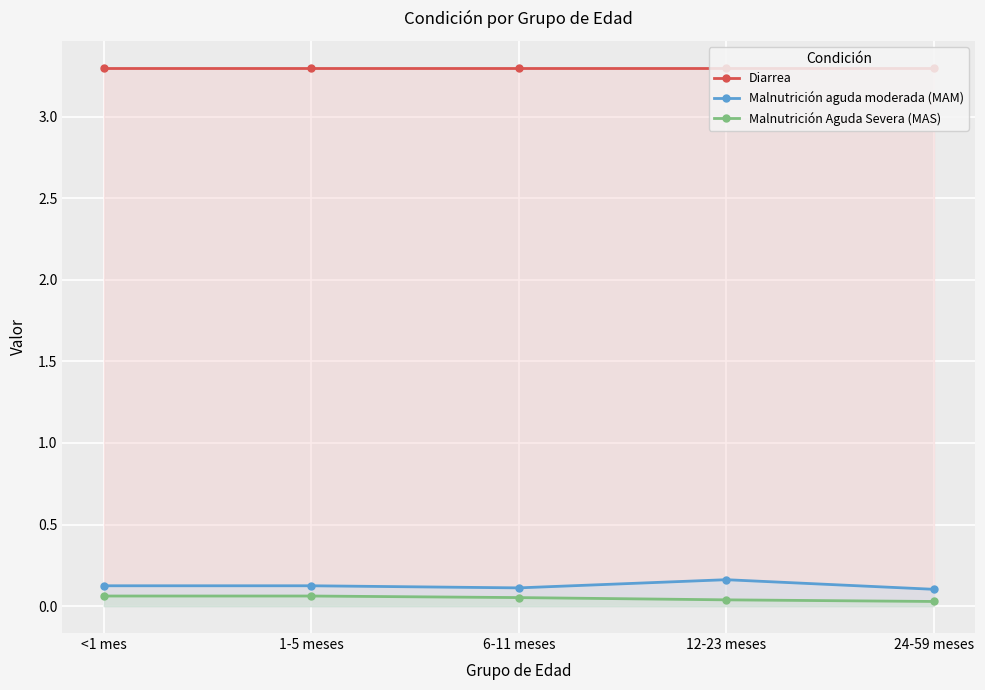

At which label is Diarrea closest to 3?

<1 mes